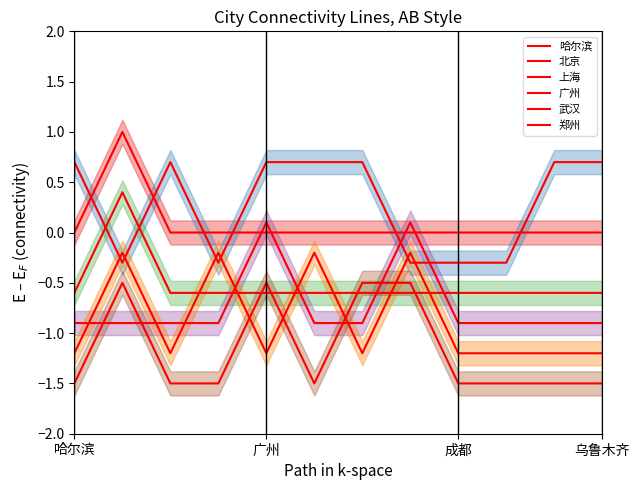

Reading left to right, list all the values displayed in this chart.

哈尔滨: 0.0	1.0	0.0	0.0	0.0	0.0	0.0	0.0	0.0	0.0	0.0	0.0
北京: 0.7	-0.3	0.7	-0.3	0.7	0.7	0.7	-0.3	-0.3	-0.3	0.7	0.7
上海: -0.6	0.4	-0.6	-0.6	-0.6	-0.6	-0.6	-0.6	-0.6	-0.6	-0.6	-0.6
广州: -0.9	-0.9	-0.9	-0.9	0.1	-0.9	-0.9	0.1	-0.9	-0.9	-0.9	-0.9
武汉: -1.2	-0.2	-1.2	-0.2	-1.2	-0.2	-1.2	-0.2	-1.2	-1.2	-1.2	-1.2
郑州: -1.5	-0.5	-1.5	-1.5	-0.5	-1.5	-0.5	-0.5	-1.5	-1.5	-1.5	-1.5